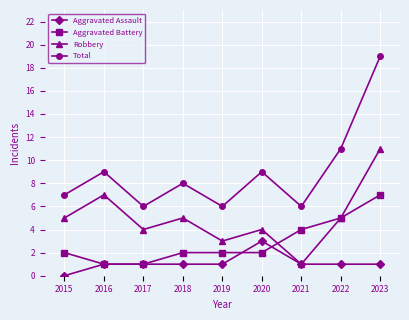

How many Robbery values are between 4 and 5?

5